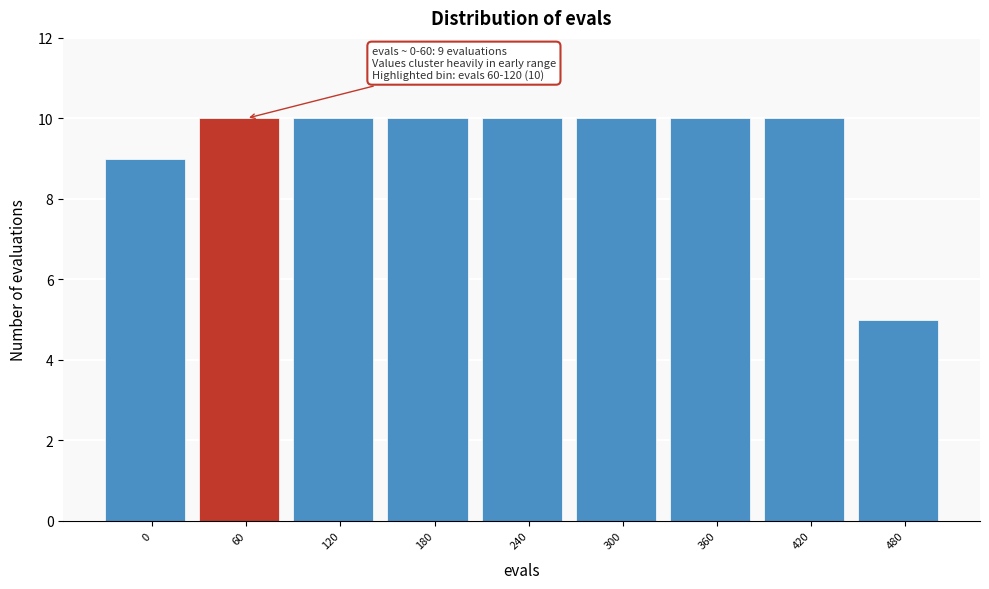

Reading left to right, what are all the values shown in this chart?

0=9	60=10	120=10	180=10	240=10	300=10	360=10	420=10	480=5